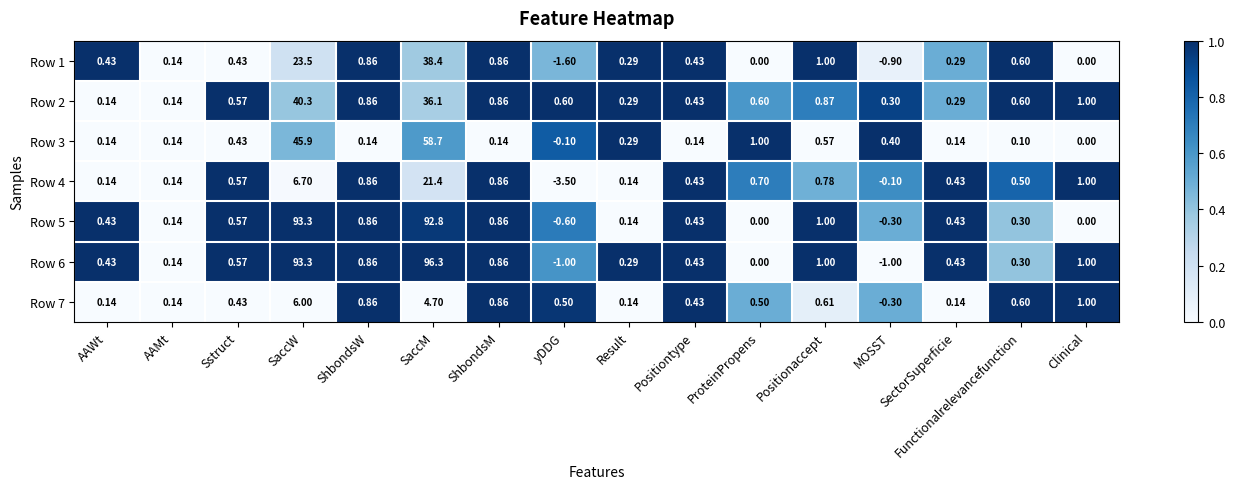

At which label does Row 4 reach its minimum?

yDDG